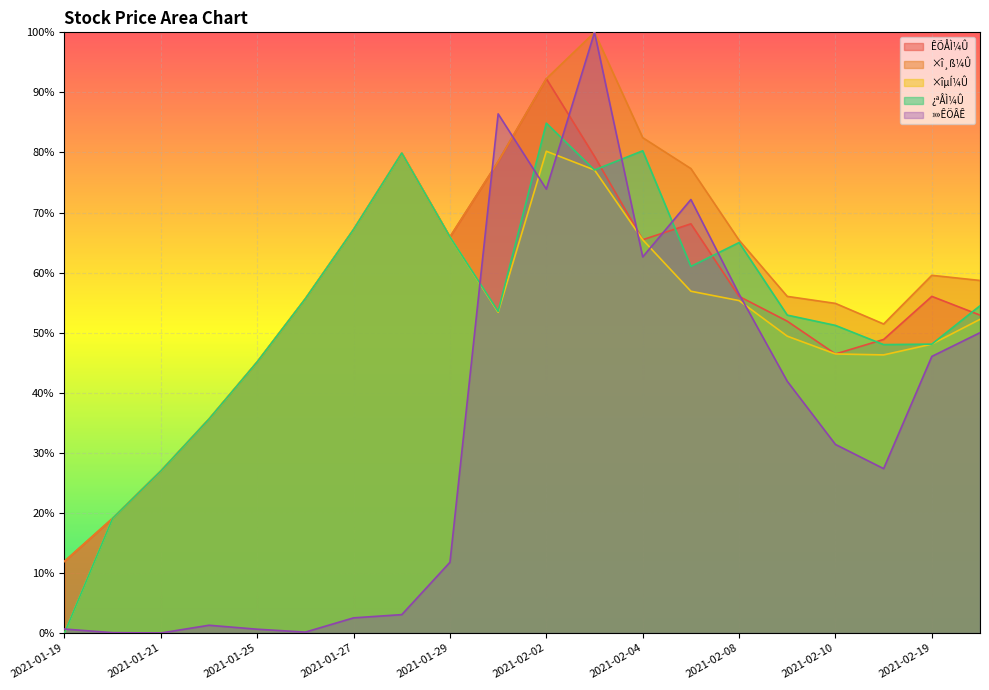

What is the maximum value for ¿ªÅÌ¼Û?

84.9